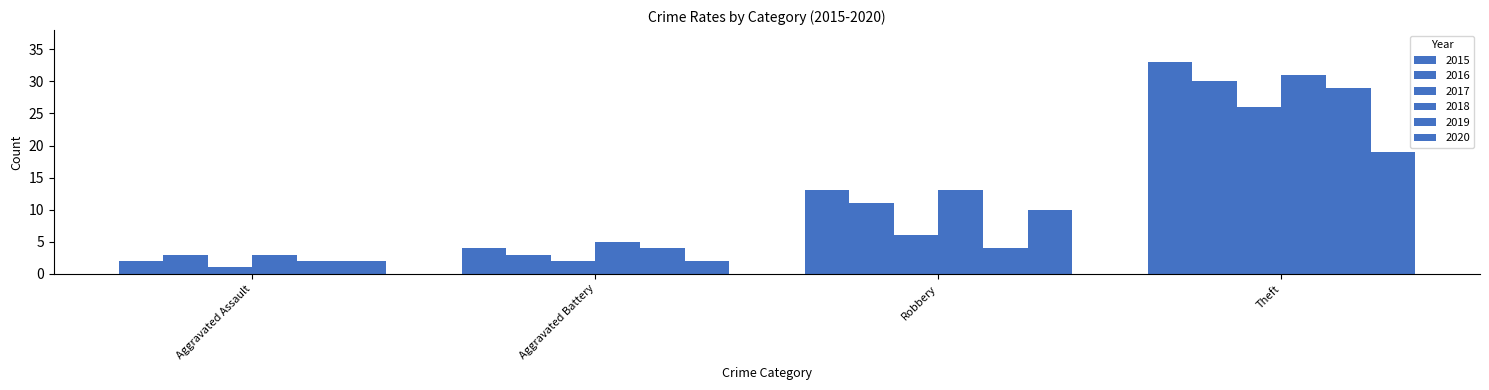

How many values in the 2016 series are below 11?

2